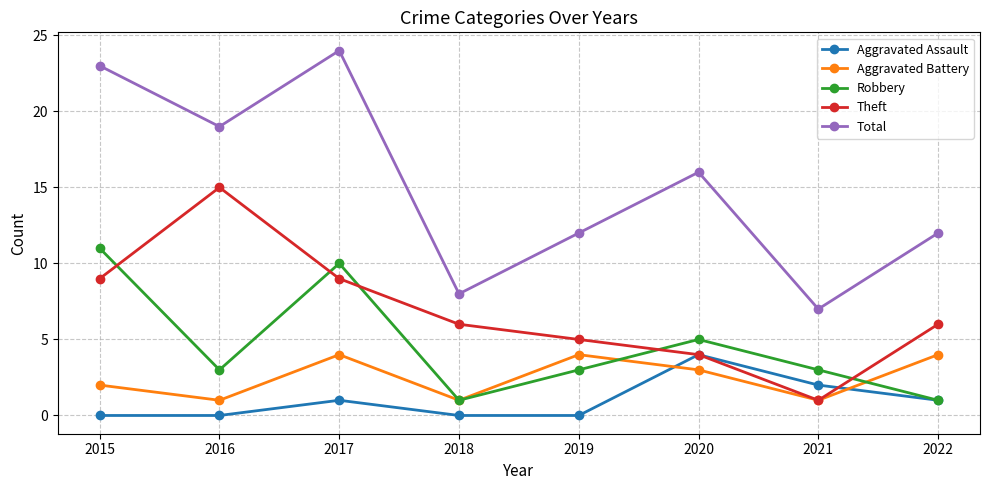

Does the chart have visible grid lines?

Yes